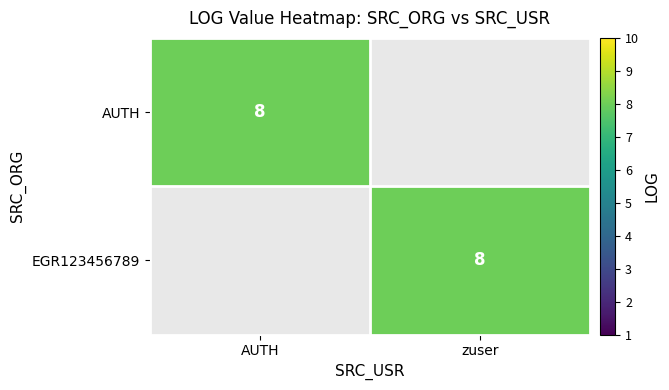

At how many categories does at least one series exceed 7?

2